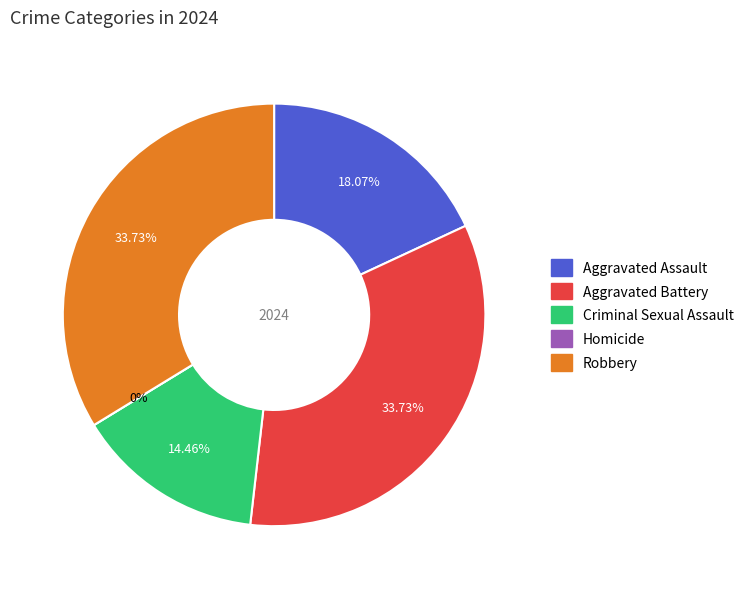

Is it true that Homicide is 1% of the pie?

False